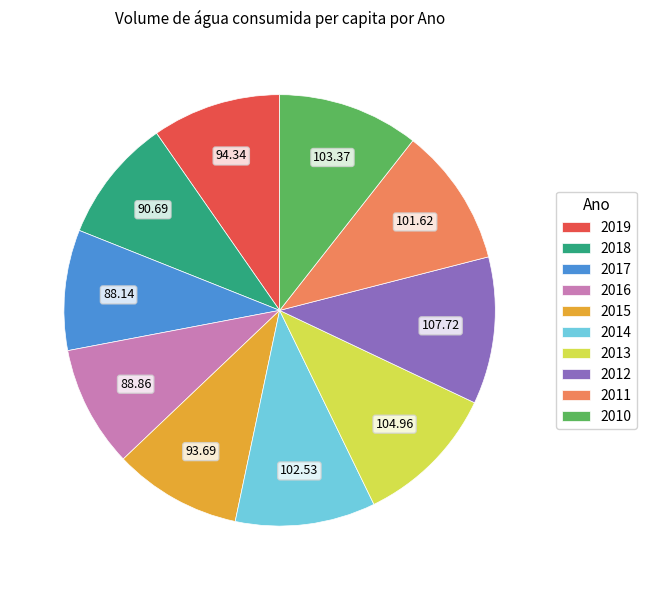

Is there any slice that represents more than half of the pie?

No